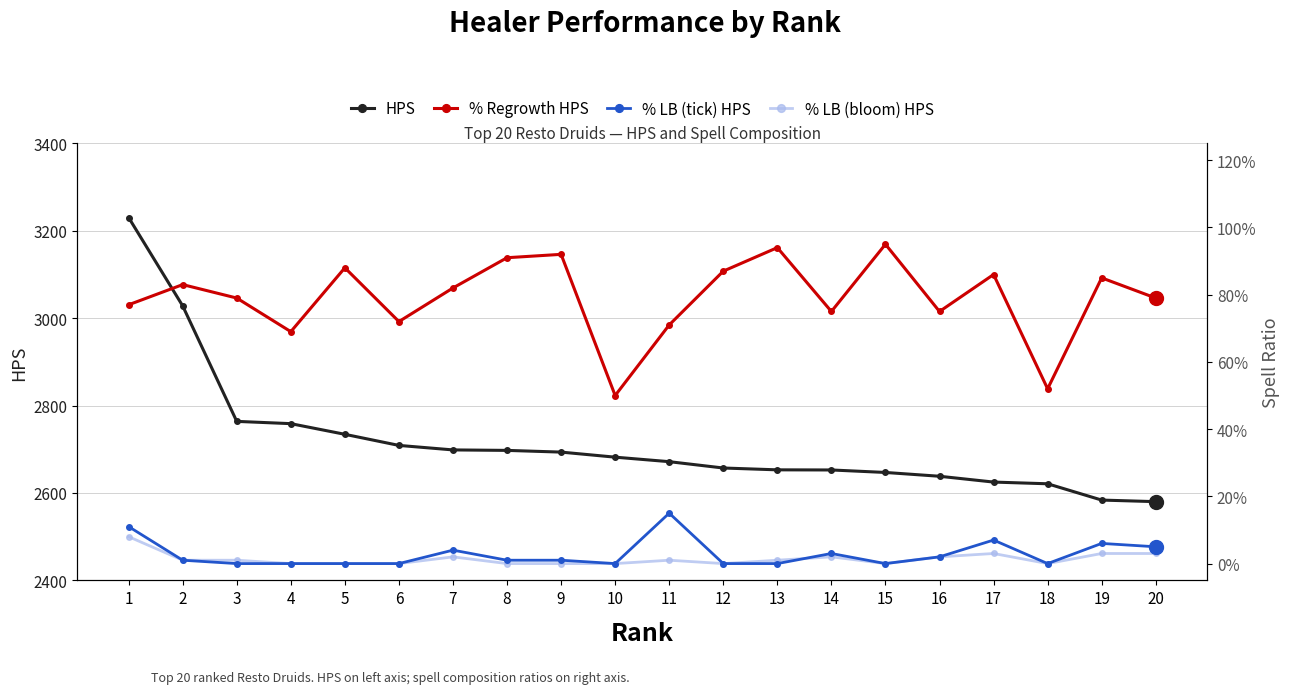

The % Regrowth HPS series shows 0.8 at 18. True or false?

False